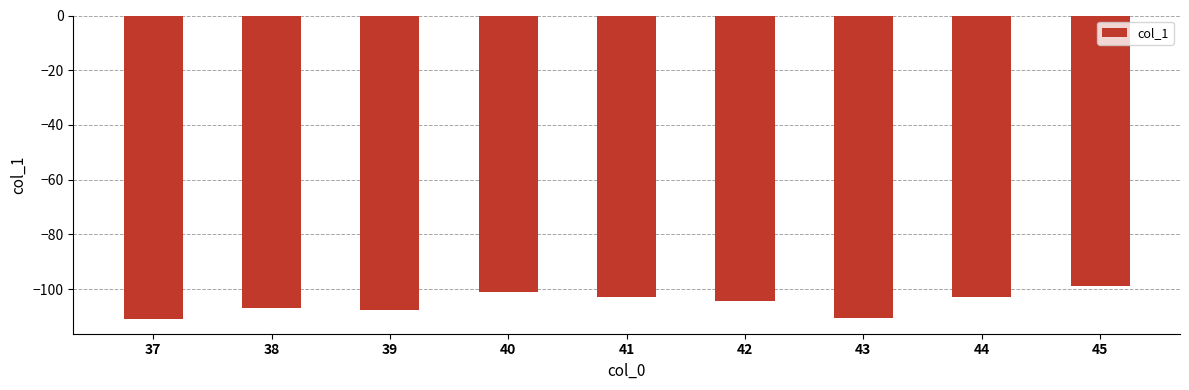

What is the minimum value shown in the chart?

-110.7